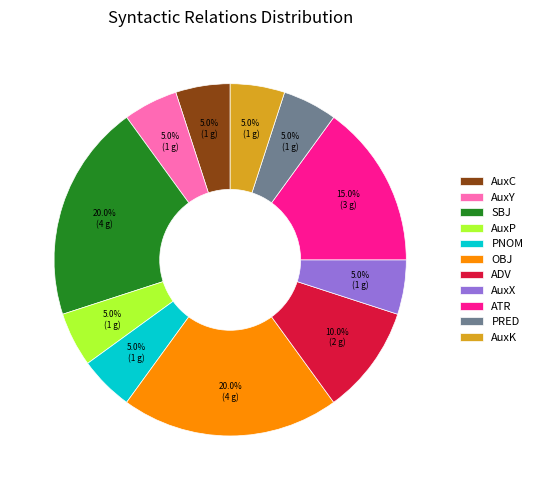

The AuxY slice represents 1% of the pie. True or false?

False